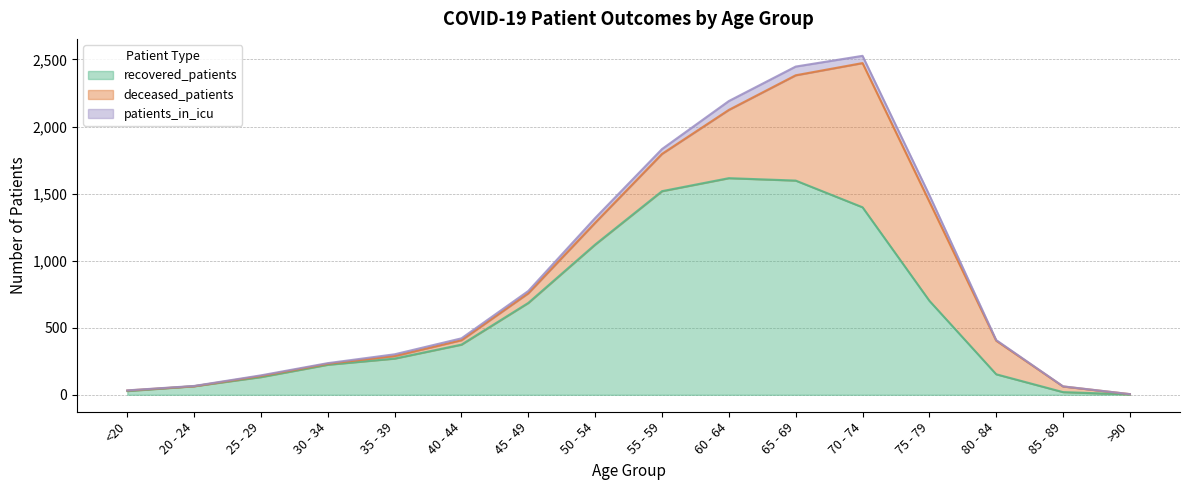

The patients_in_icu series shows 1 at <20. True or false?

True